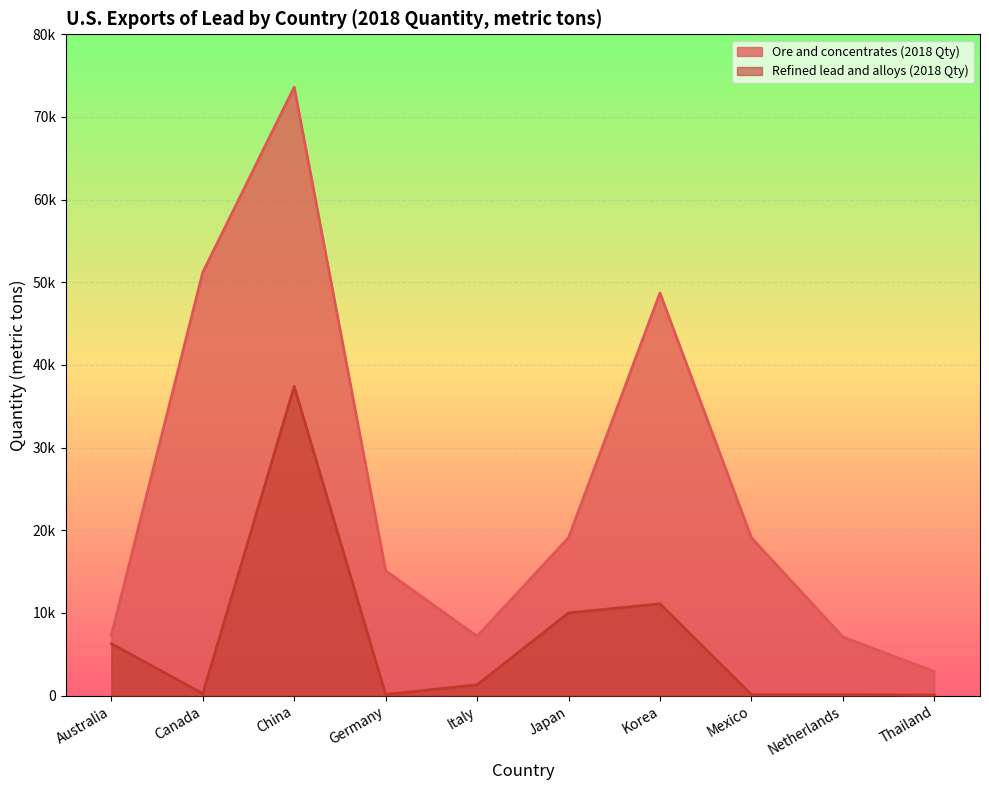

Which series has the largest range (max minus min)?

Ore and concentrates (2018 Qty)